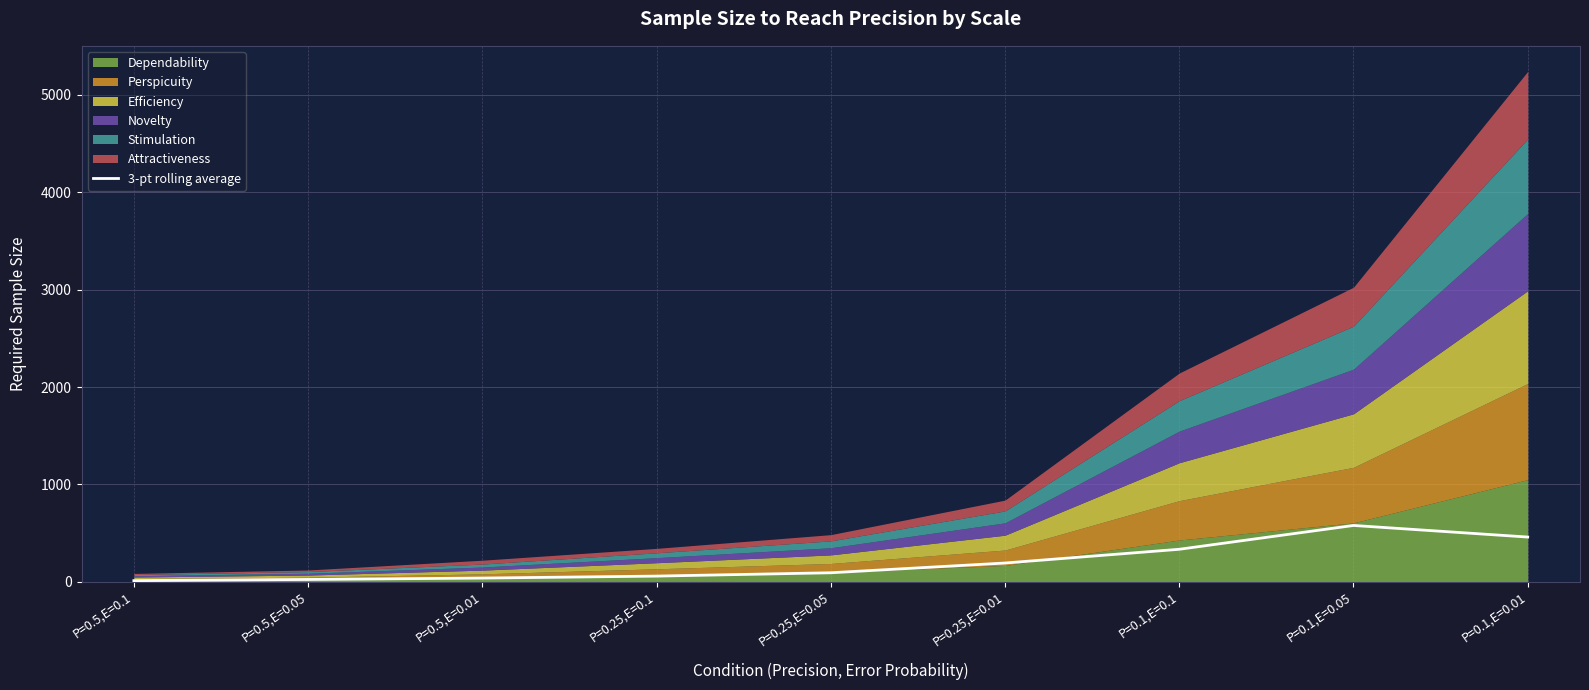

What is the highest value of the 3-pt rolling average series?

578.4